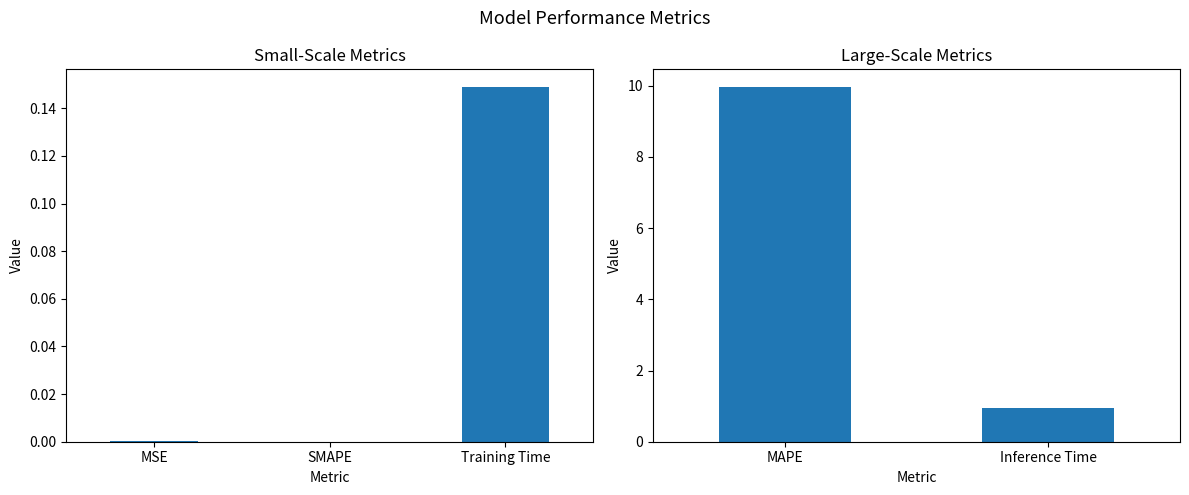

The value at Inference Time is 0.6. True or false?

False